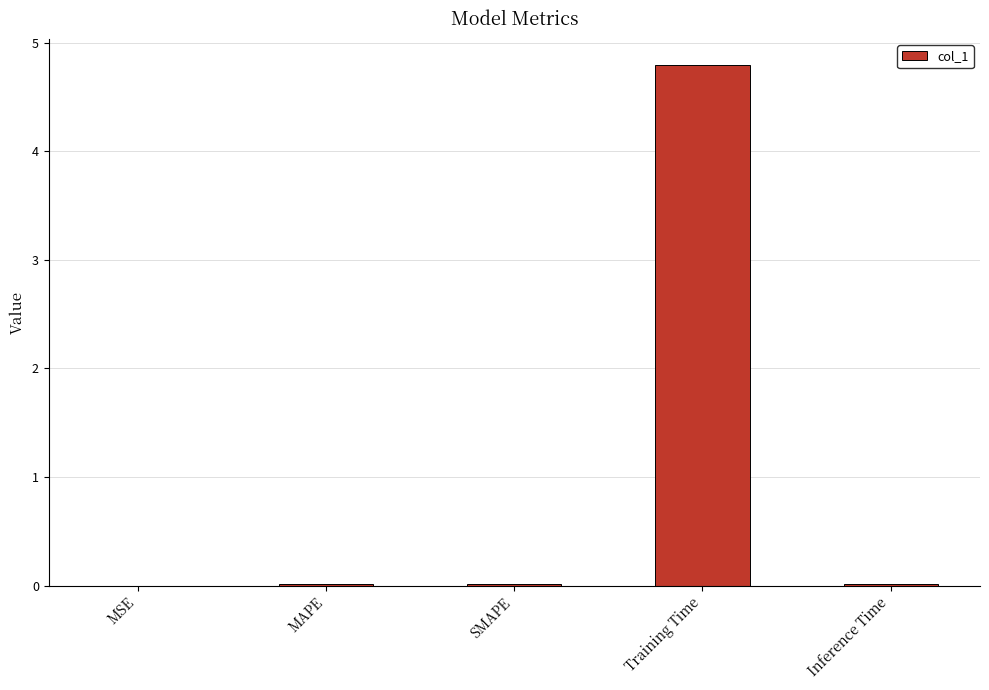

True or false: the data shows 4.8 at Training Time.

True